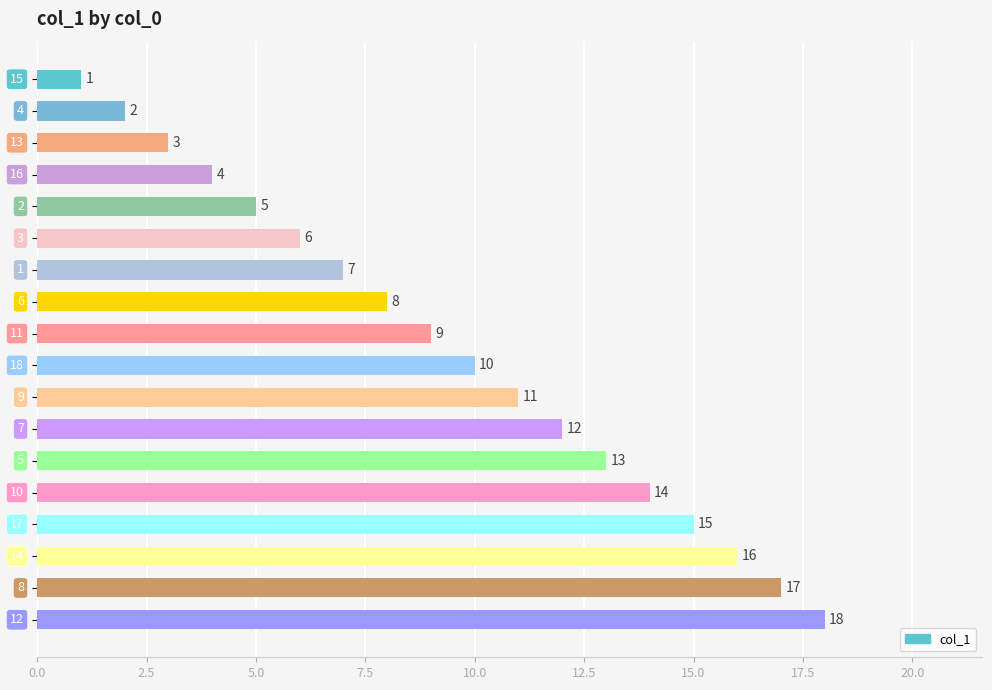

What is the sum of all values?

171